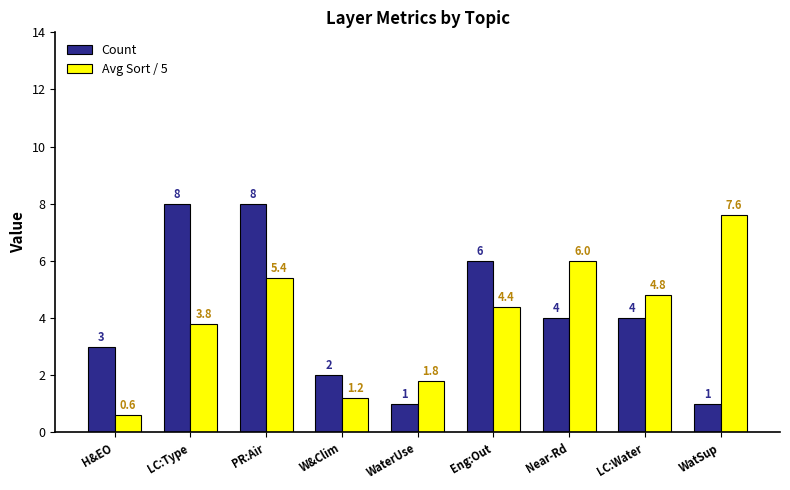

What is the difference between the maximum and minimum values in the Avg Sort / 5 series?

7.0